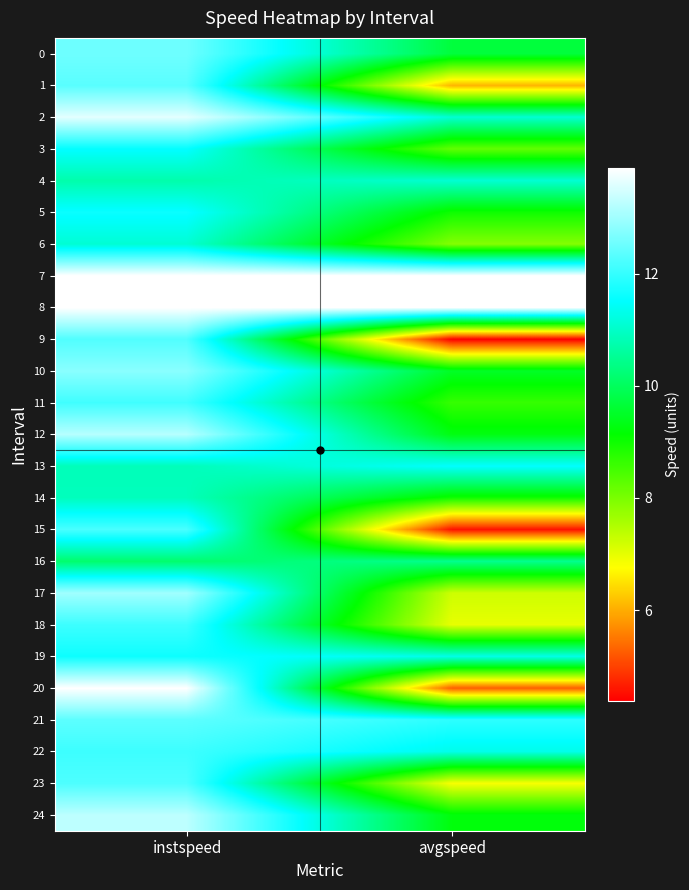

Reading left to right, extract all data points from this chart.

0: instspeed=12.5	avgspeed=9.7
1: instspeed=12.3	avgspeed=6.1
2: instspeed=13.6	avgspeed=11.1
3: instspeed=11.5	avgspeed=8.2
4: instspeed=10.7	avgspeed=11.1
5: instspeed=11.6	avgspeed=9.0
6: instspeed=11.1	avgspeed=7.9
7: instspeed=13.9	avgspeed=13.9
8: instspeed=13.9	avgspeed=13.9
9: instspeed=12.3	avgspeed=4.4
10: instspeed=12.8	avgspeed=9.5
11: instspeed=12.1	avgspeed=8.6
12: instspeed=13.2	avgspeed=9.3
13: instspeed=10.9	avgspeed=11.5
14: instspeed=10.9	avgspeed=9.0
15: instspeed=12.2	avgspeed=4.6
16: instspeed=10.1	avgspeed=10.5
17: instspeed=13.0	avgspeed=7.2
18: instspeed=12.1	avgspeed=7.0
19: instspeed=11.6	avgspeed=11.3
20: instspeed=13.9	avgspeed=5.3
21: instspeed=12.4	avgspeed=11.9
22: instspeed=12.1	avgspeed=11.3
23: instspeed=12.2	avgspeed=6.8
24: instspeed=13.3	avgspeed=9.2